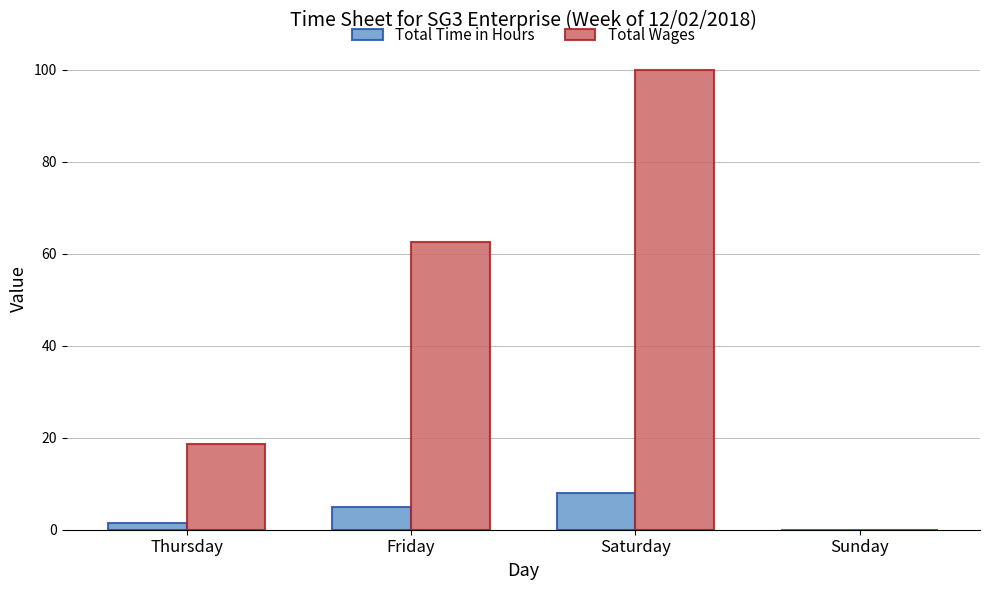

What is the maximum value shown in the chart?

100.0